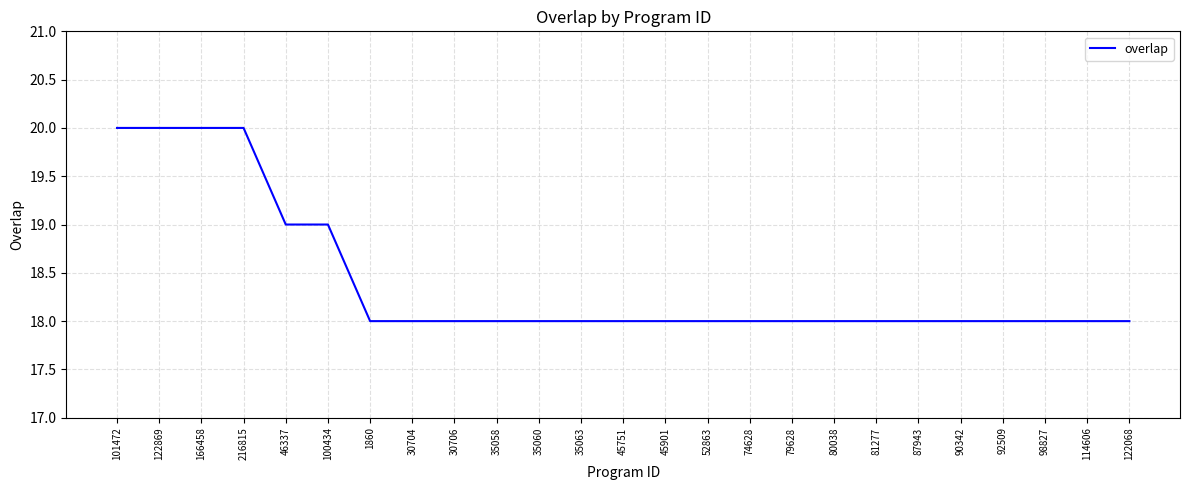

Which has a higher value, 90342 or 216815?

216815